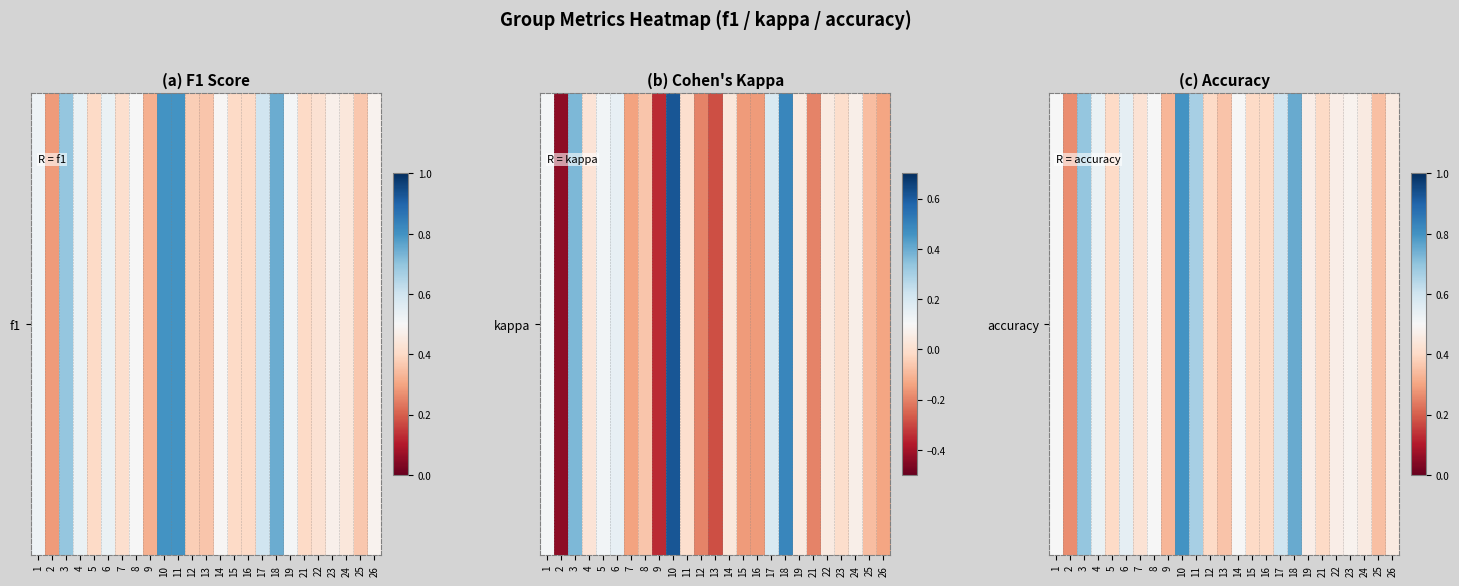

What is the average value?

0.5